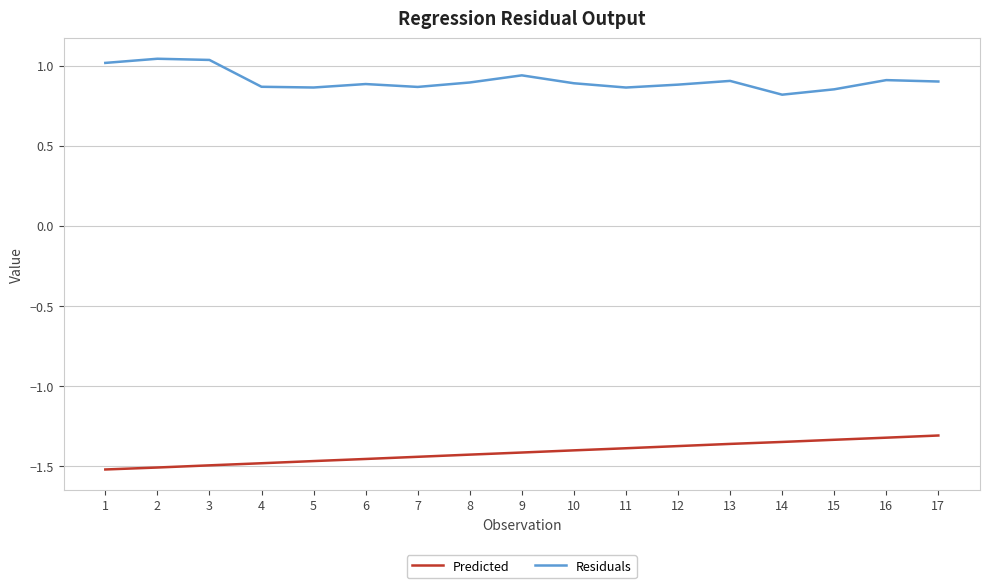

True or false: Residuals has more than 1 points higher than both neighbors.

True